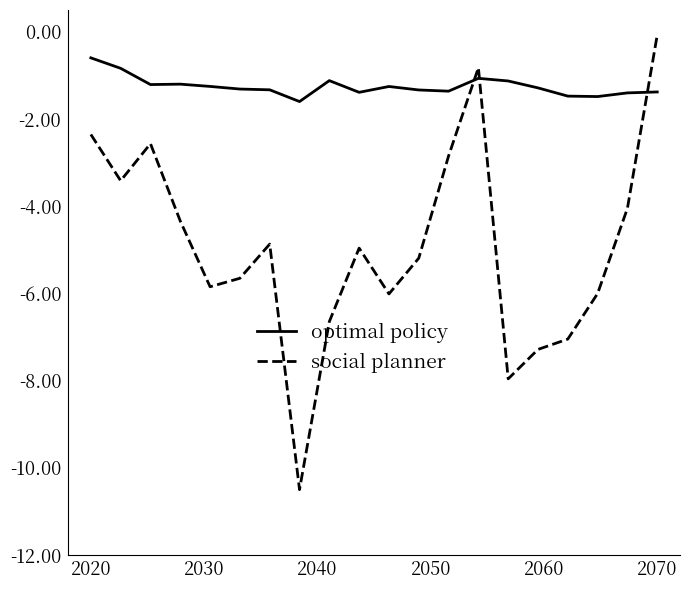

What is the difference between the maximum and minimum values in the social planner series?

10.4